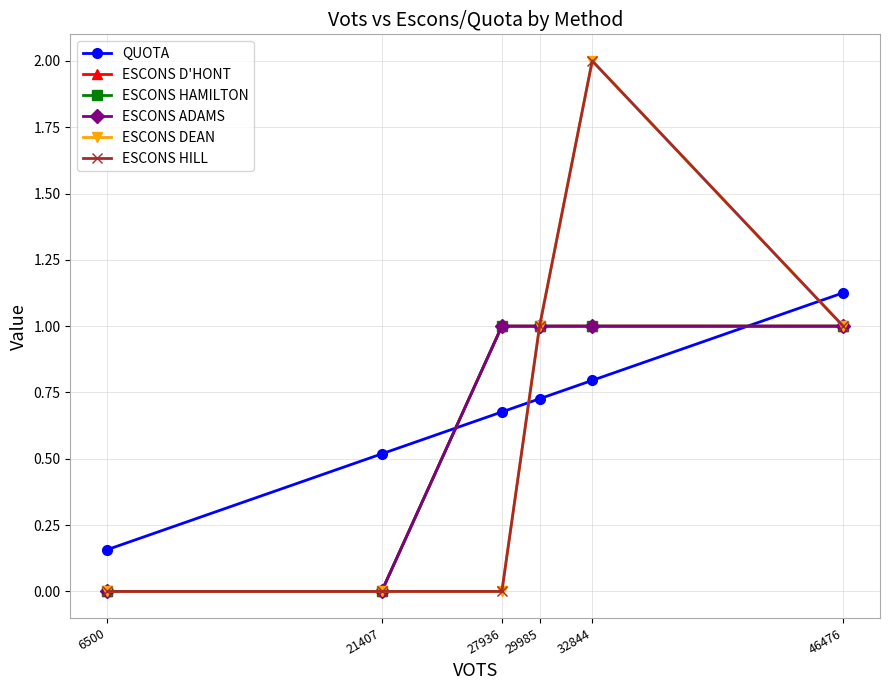

Reading left to right, transcribe all the data shown in this chart.

QUOTA: 6500=0.2	21407=0.5	27936=0.7	29985=0.7	32844=0.8	46476=1.1
ESCONS D'HONT: 6500=0.0	21407=0.0	27936=1.0	29985=1.0	32844=1.0	46476=1.0
ESCONS HAMILTON: 6500=0.0	21407=0.0	27936=1.0	29985=1.0	32844=1.0	46476=1.0
ESCONS ADAMS: 6500=0.0	21407=0.0	27936=1.0	29985=1.0	32844=1.0	46476=1.0
ESCONS DEAN: 6500=0.0	21407=0.0	27936=0.0	29985=1.0	32844=2.0	46476=1.0
ESCONS HILL: 6500=0.0	21407=0.0	27936=0.0	29985=1.0	32844=2.0	46476=1.0